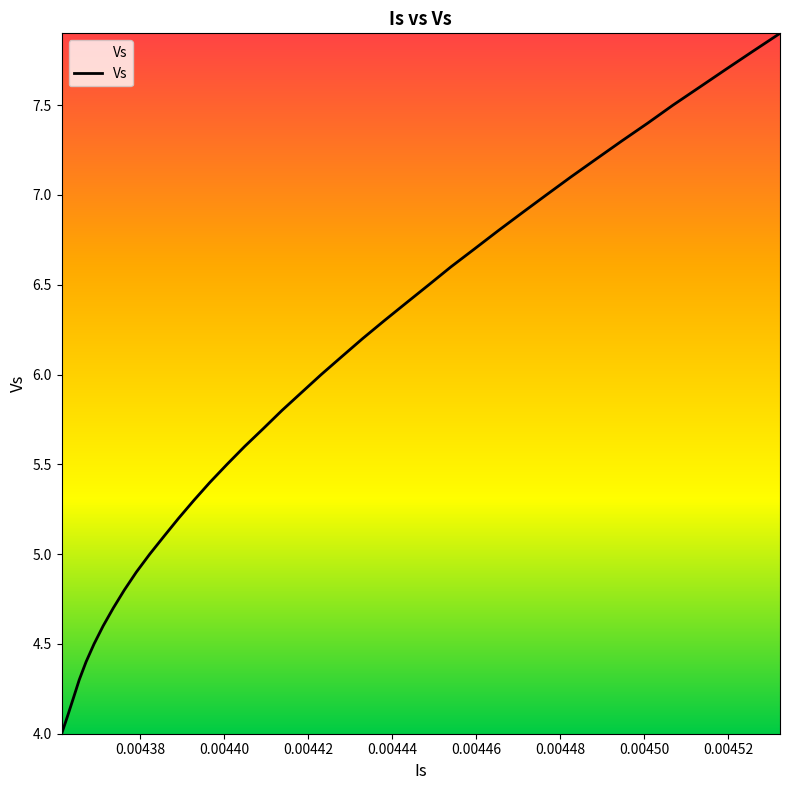

What is the difference between the maximum and minimum values?

3.9